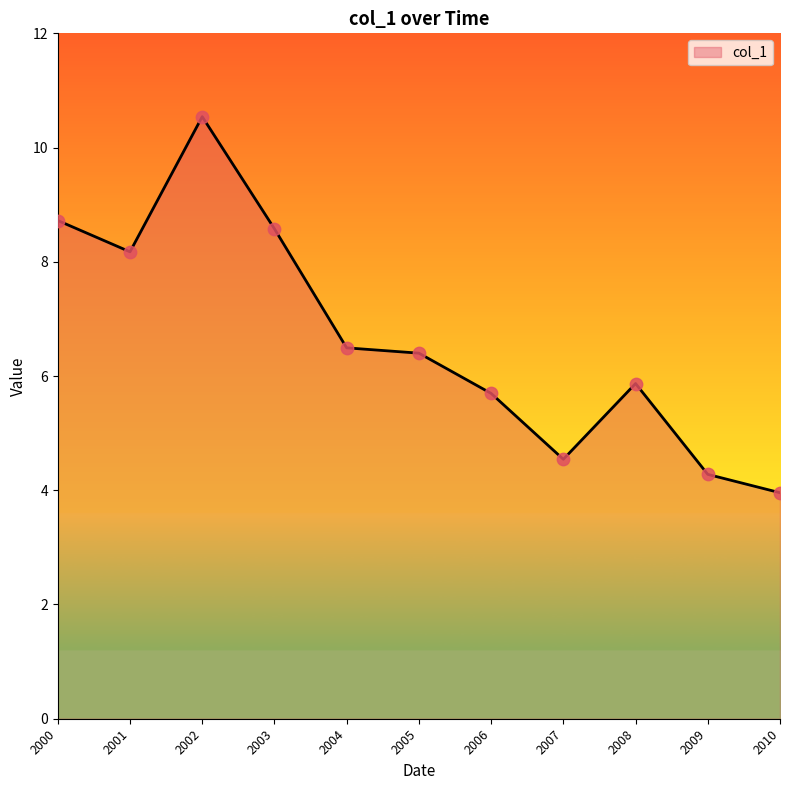

What is the ratio of the value at 2008 to the value at 2000?

0.7